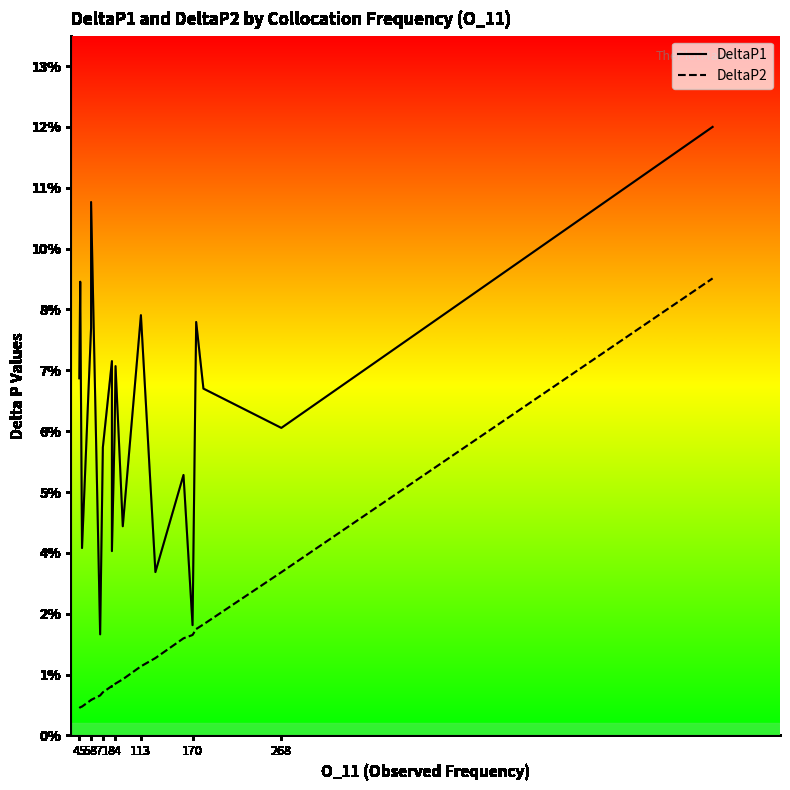

Rank the series at 58 from highest to lowest value.

DeltaP1, DeltaP2